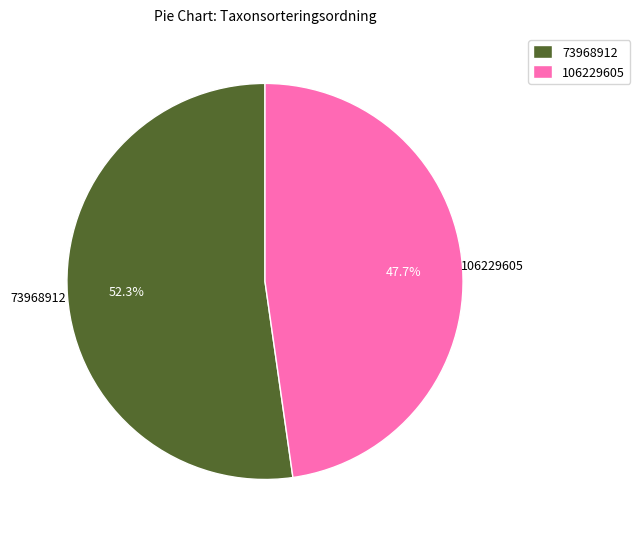

Which slice is the smallest?

106229605